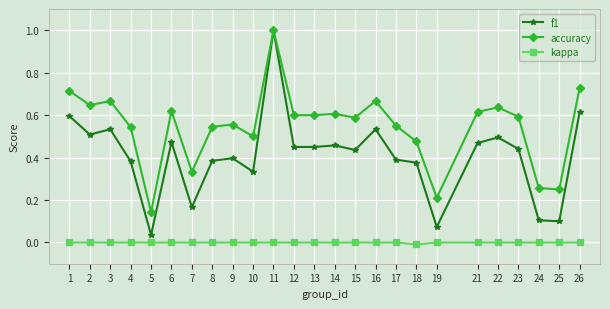

Rank the series by their average value, from highest to lowest.

accuracy, f1, kappa